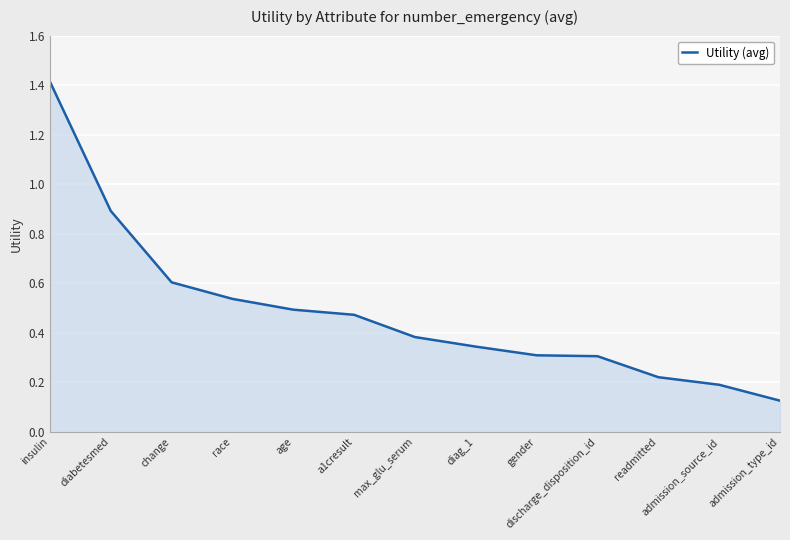

What is the maximum value shown in the chart?

1.4